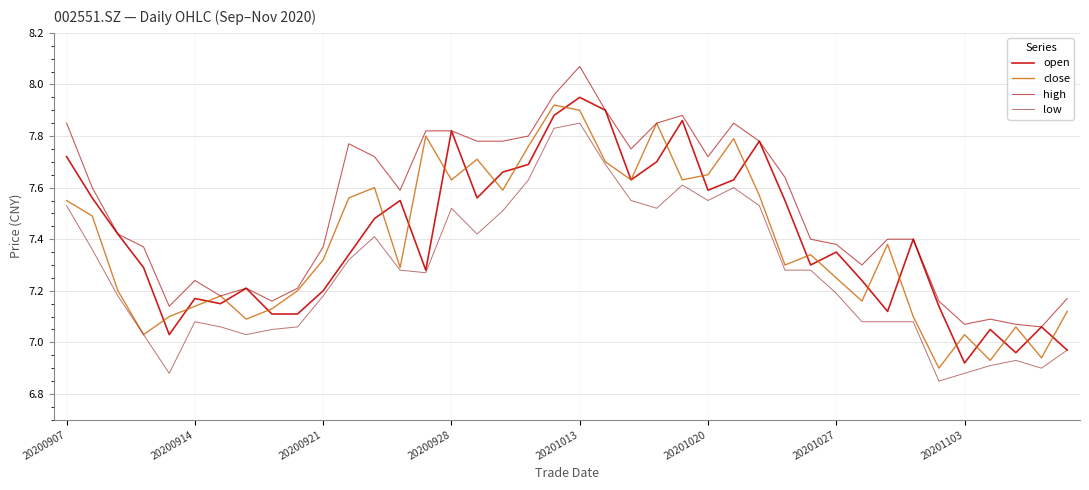

What is the difference between the maximum and second lowest values in the open series?

1.0